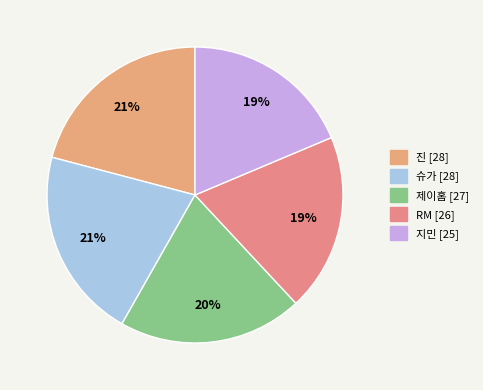

How many slices are in this pie chart?

5